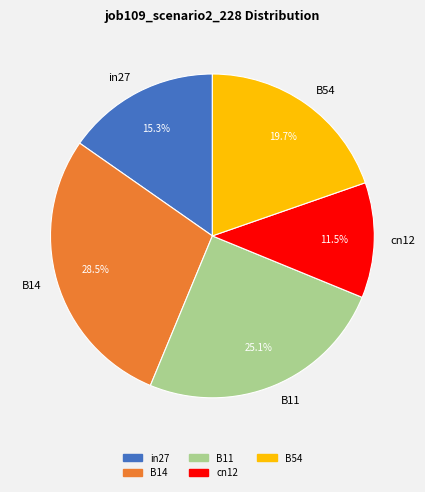

Approximately how many times larger is the value at in27 compared to B14?

0.5